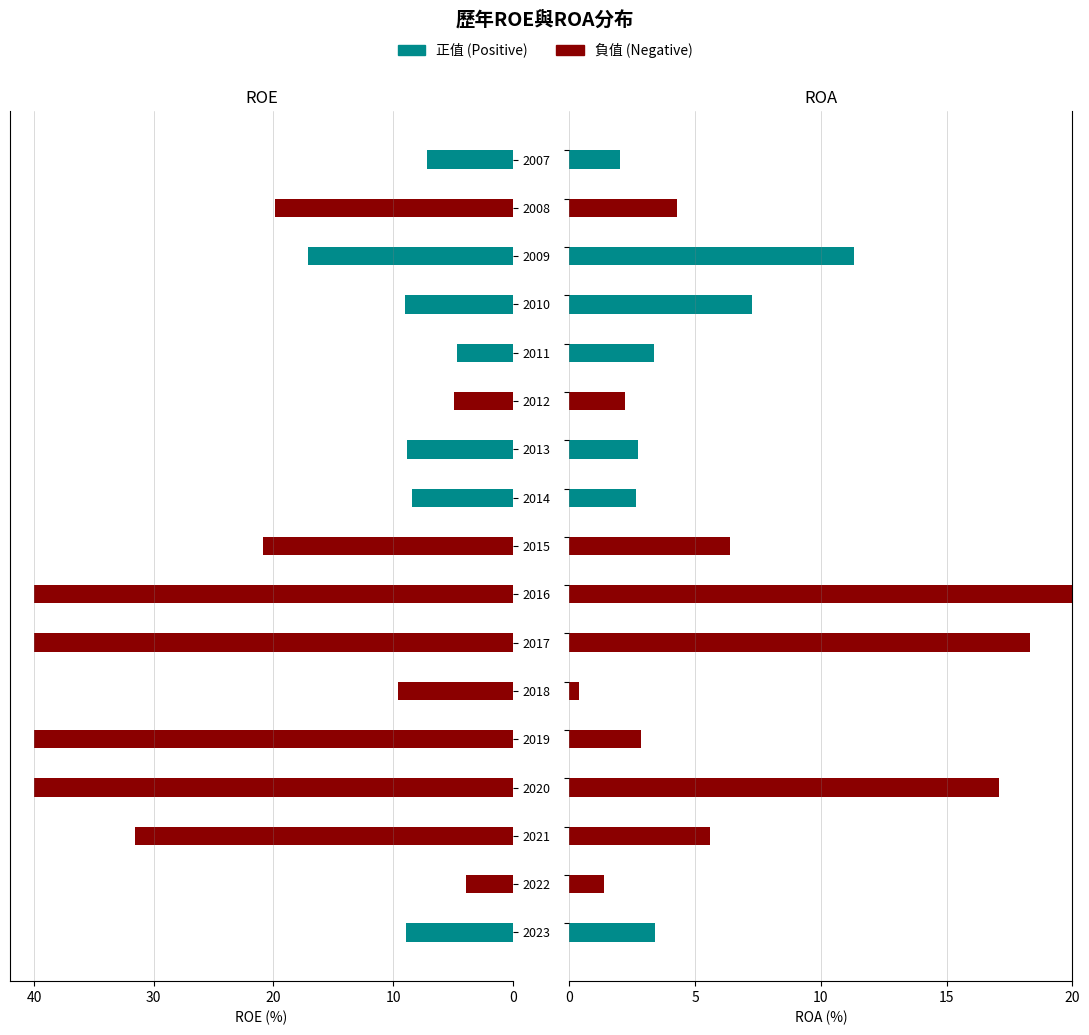

True or false: ROA (positive) has a value of 0.6 at 9.

False